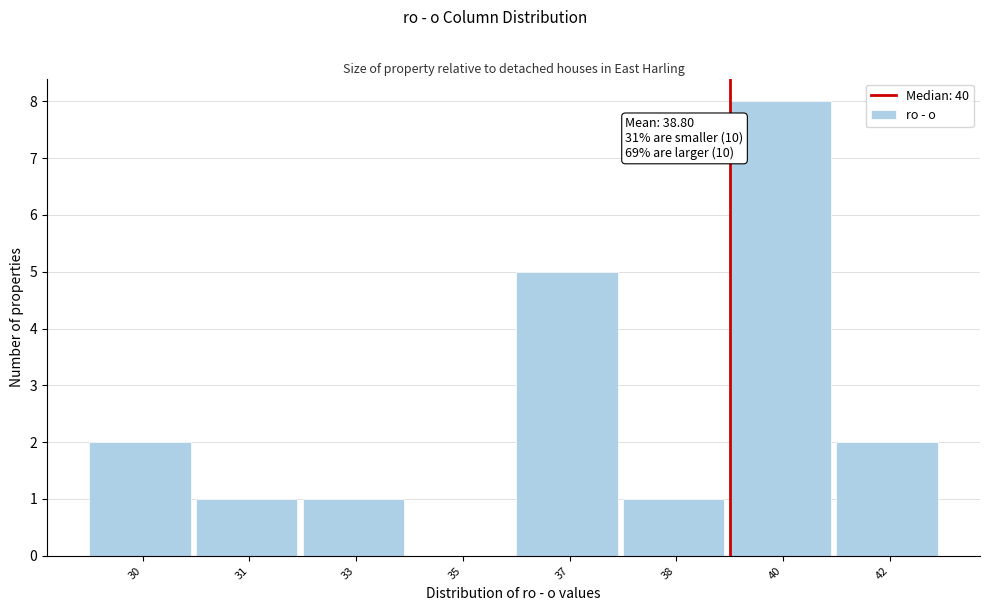

Reading right to left, transcribe all the data shown in this chart.

42=2	40=8	38=1	37=5	35=0	33=1	31=1	30=2